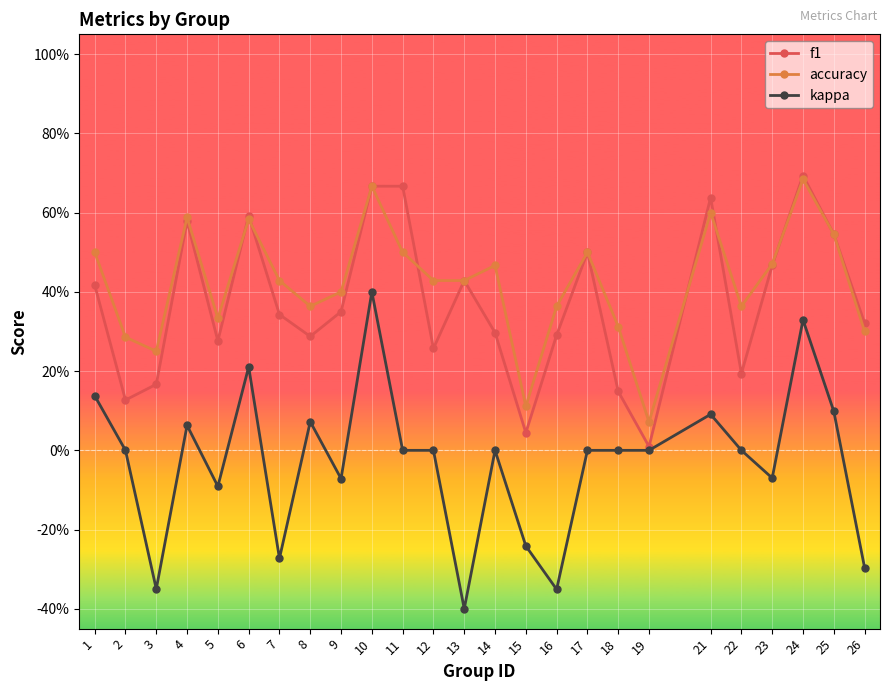

List the series in order of their peak value, lowest first.

kappa, accuracy, f1